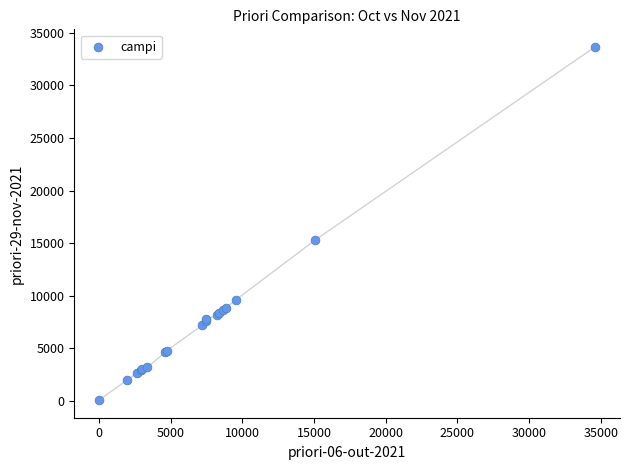

What Y value in the scatter plot is closest to 16858?

15283